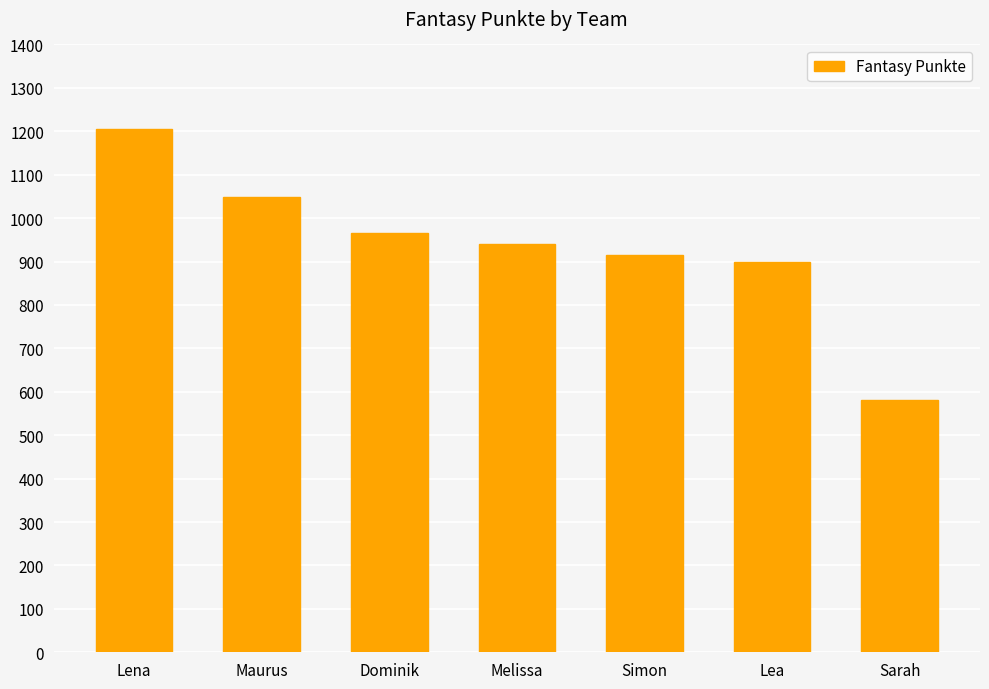

Is it true that the value at Simon is 914?

True